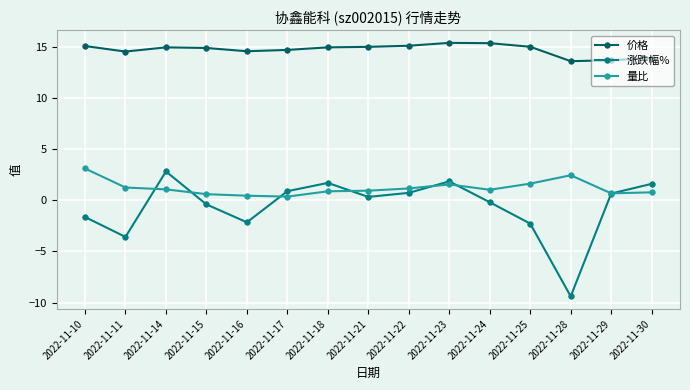

What are all the series names shown in the legend?

价格, 涨跌幅%, 量比